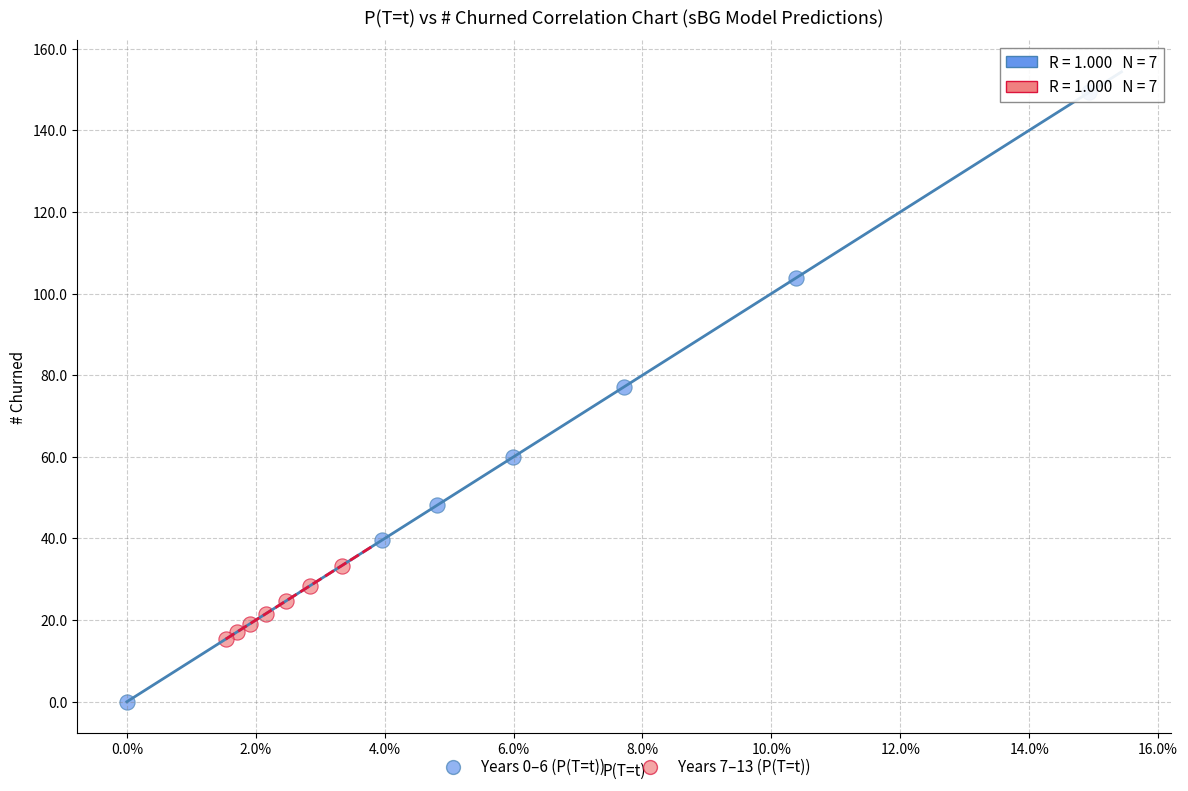

Which series reaches the minimum Y coordinate?

Years 0–6 (P(T=t))